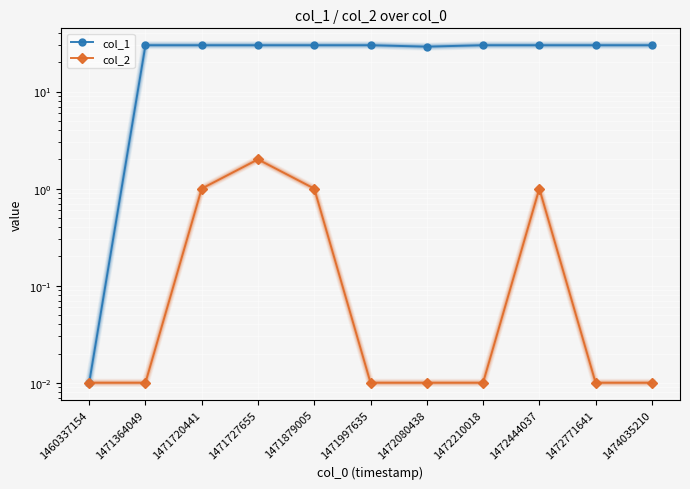

Read the col_2 value at 1471720441.

1.0